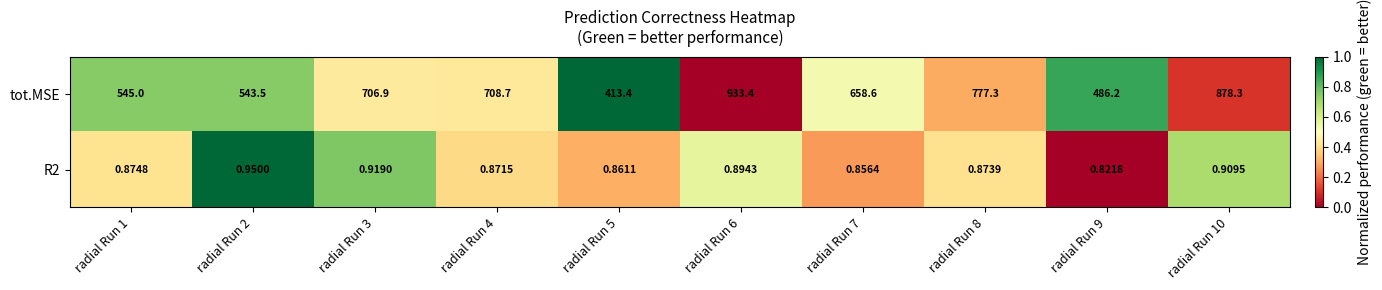

Which series changed the most between radial Run 4 and radial Run 5?

tot.MSE